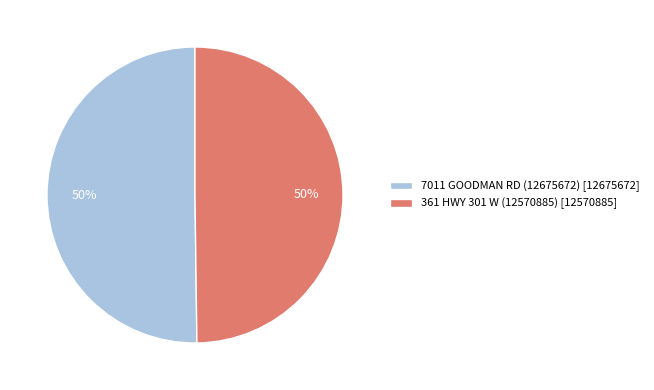

Do 7011 GOODMAN RD (12675672) and 361 HWY 301 W (12570885) together represent more than half of the pie?

Yes